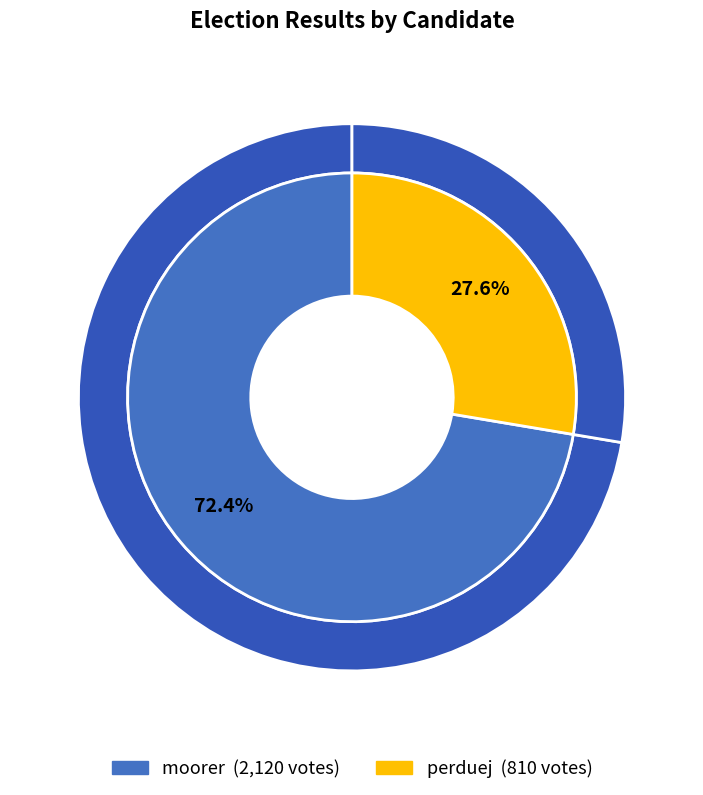

Rank the categories by value from highest to lowest.

moorer, perduej